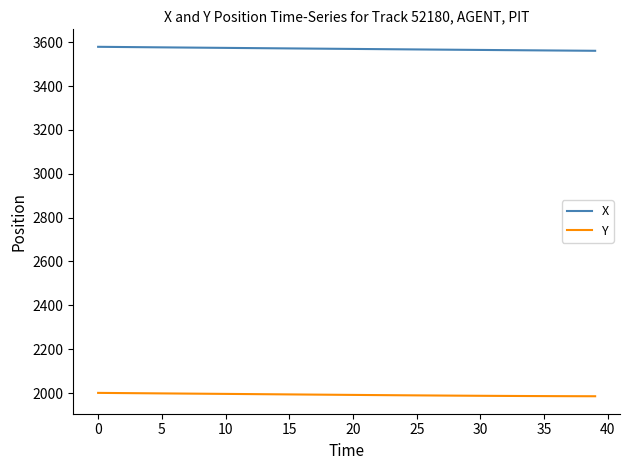

True or false: X and Y cross at least once.

False